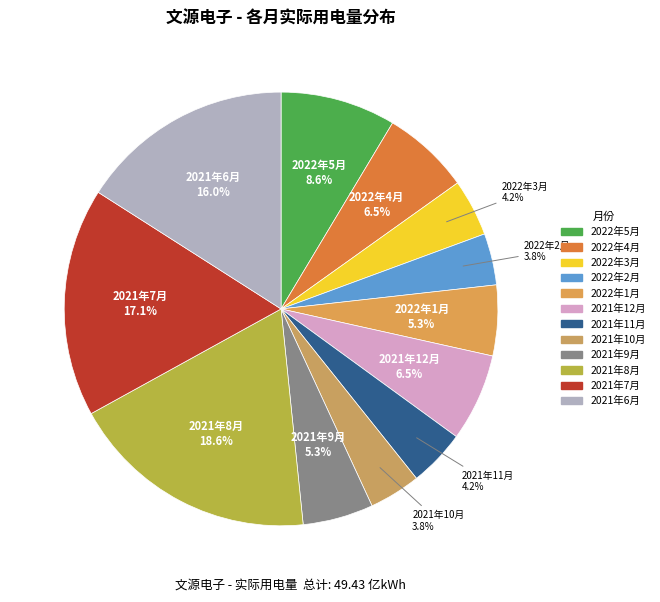

What is the ratio of the value at 2021年6月 to the value at 2021年11月?

3.8